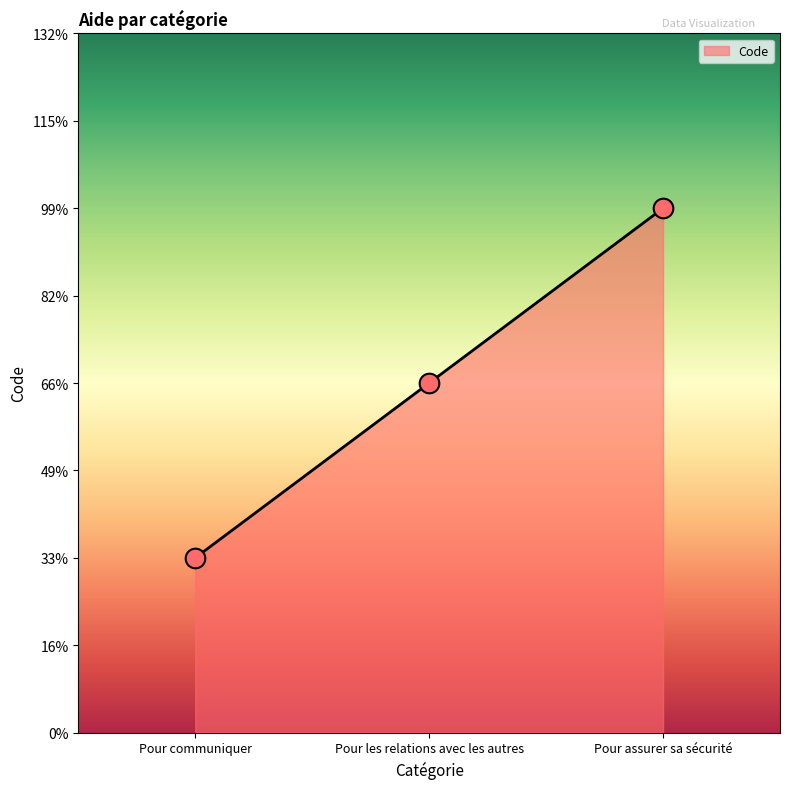

What is the ratio of the value at Pour assurer sa sécurité to the value at Pour les relations avec les autres?

1.5